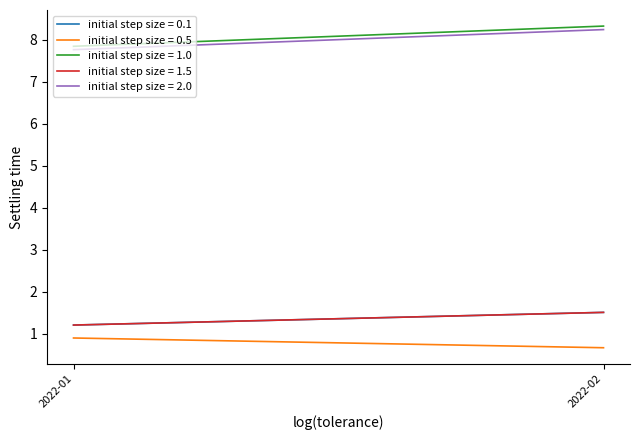

Which label corresponds to the largest value in the chart?

2022-02